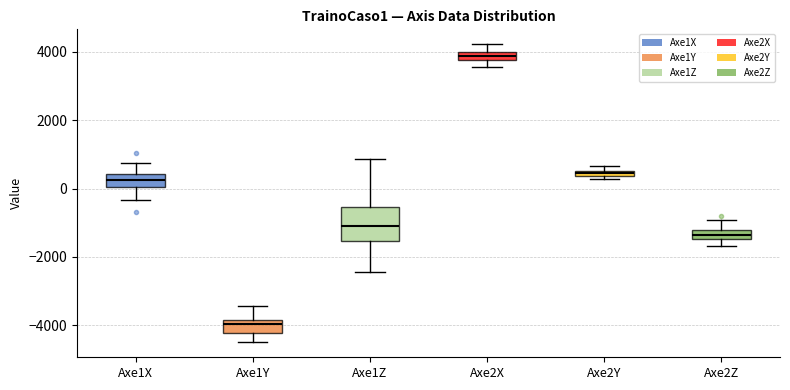

Which box is the tallest, from its lower edge to its upper edge?

Axe1Z